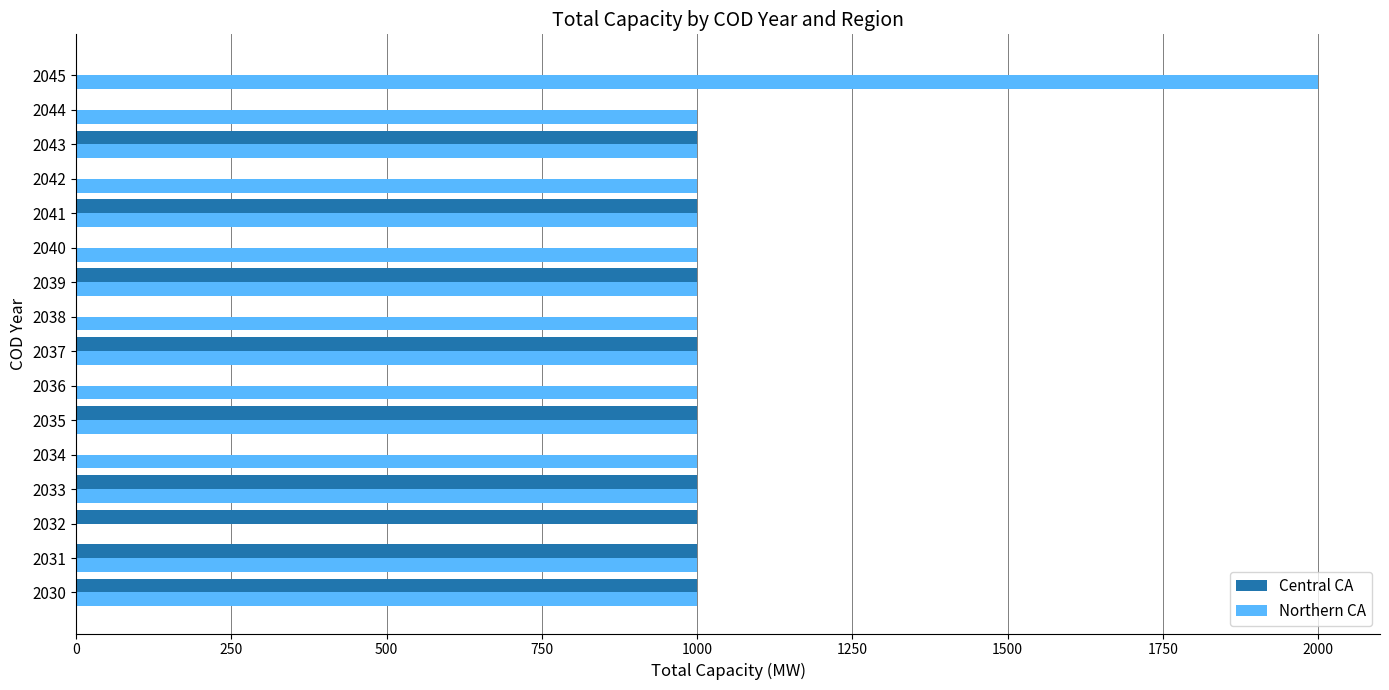

The Central CA series shows 0 at 2045. True or false?

True